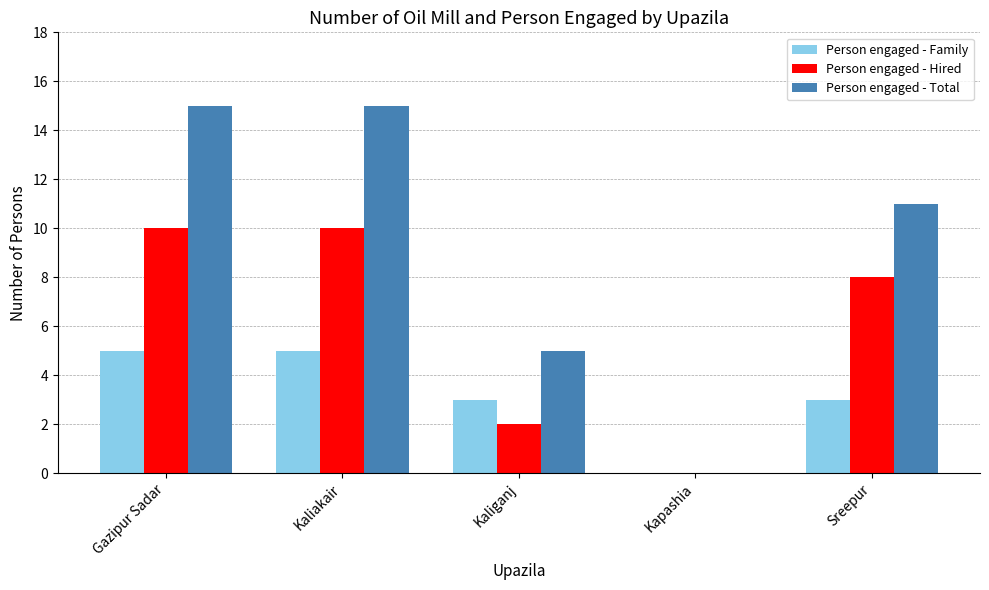

Is the value of Person engaged - Family at Gazipur Sadar greater than the value of Person engaged - Total at Kapashia?

Yes